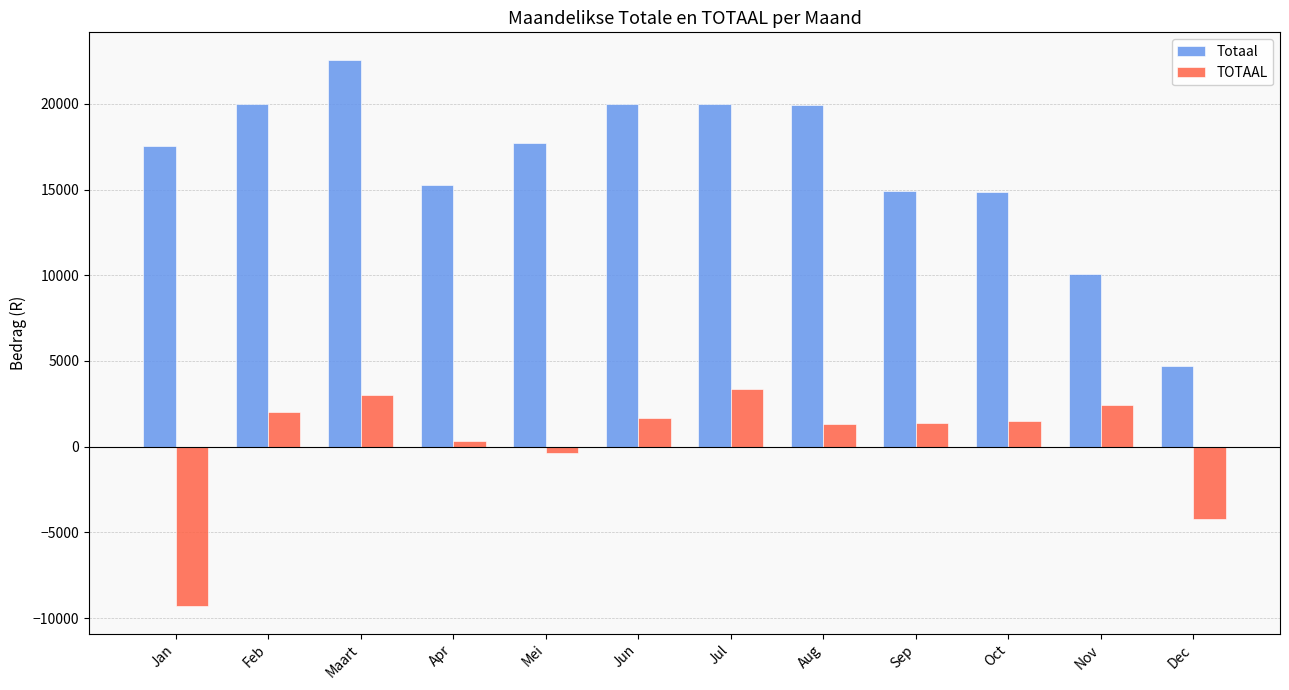

Which series has the widest spread of values?

Totaal